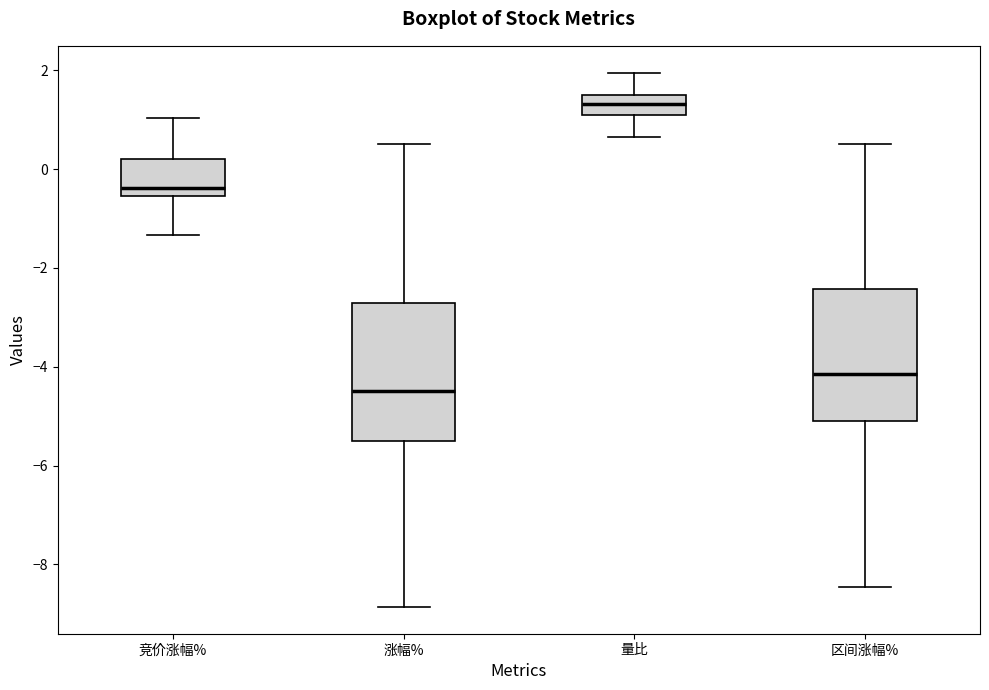

Where is the lower edge of the box for 竞价涨幅% on the y-axis? The values are not printed on the chart, so give them approximately, as read against the axis.

-0.6